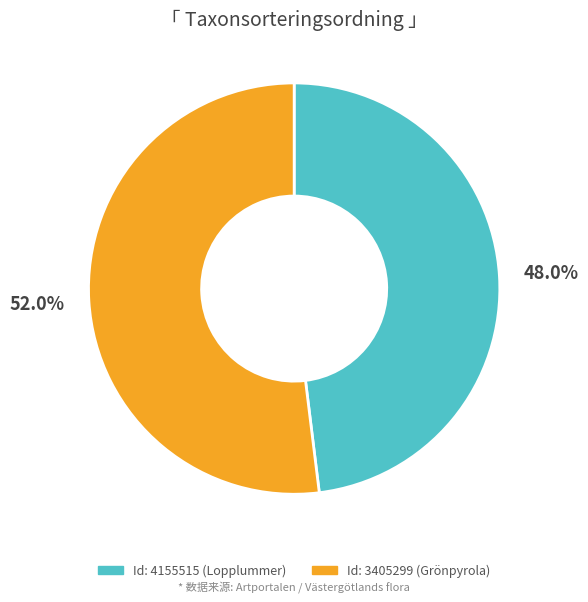

How many slices are in this pie chart?

2